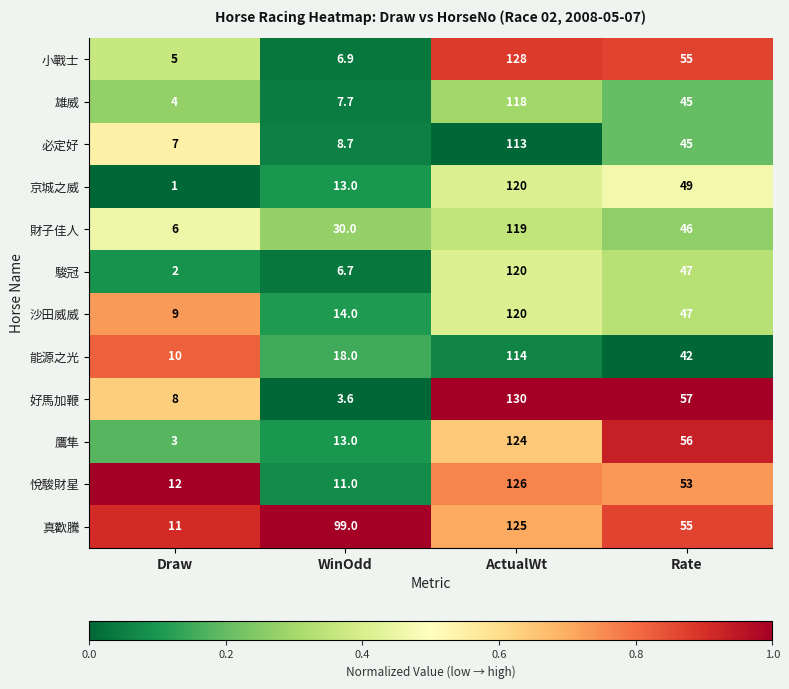

Which series has the largest range (max minus min)?

好馬加鞭